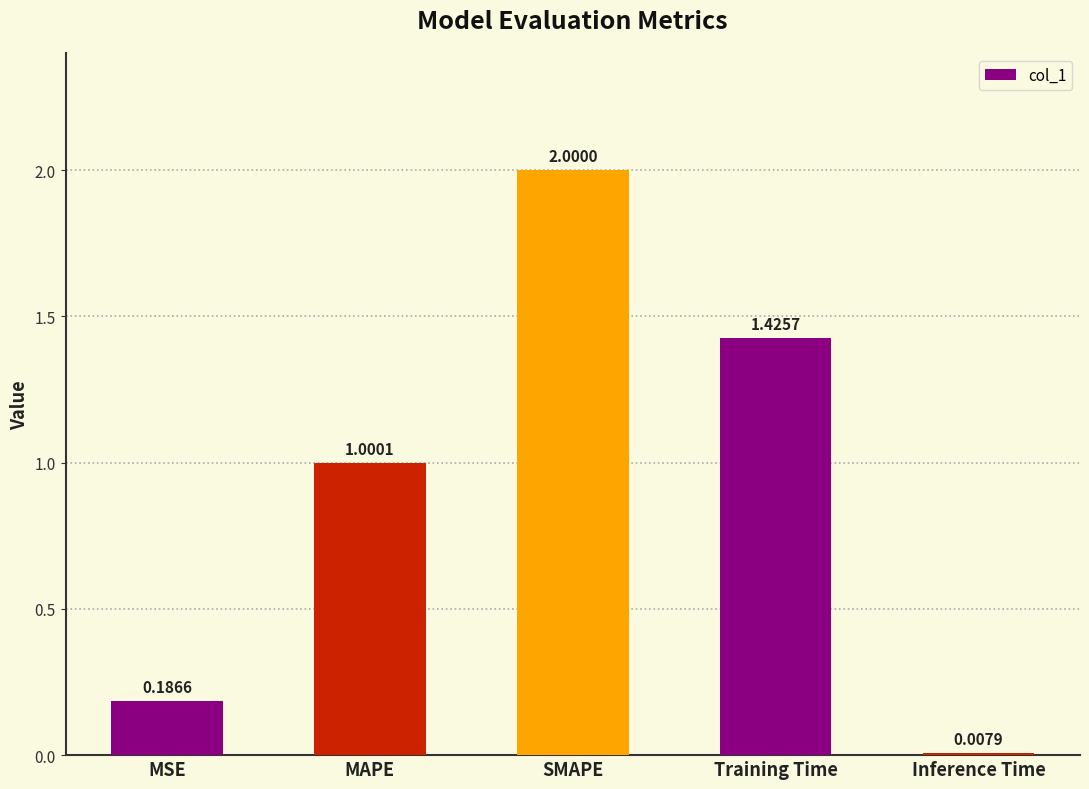

What is the sum of the values at MSE and Training Time?

1.6